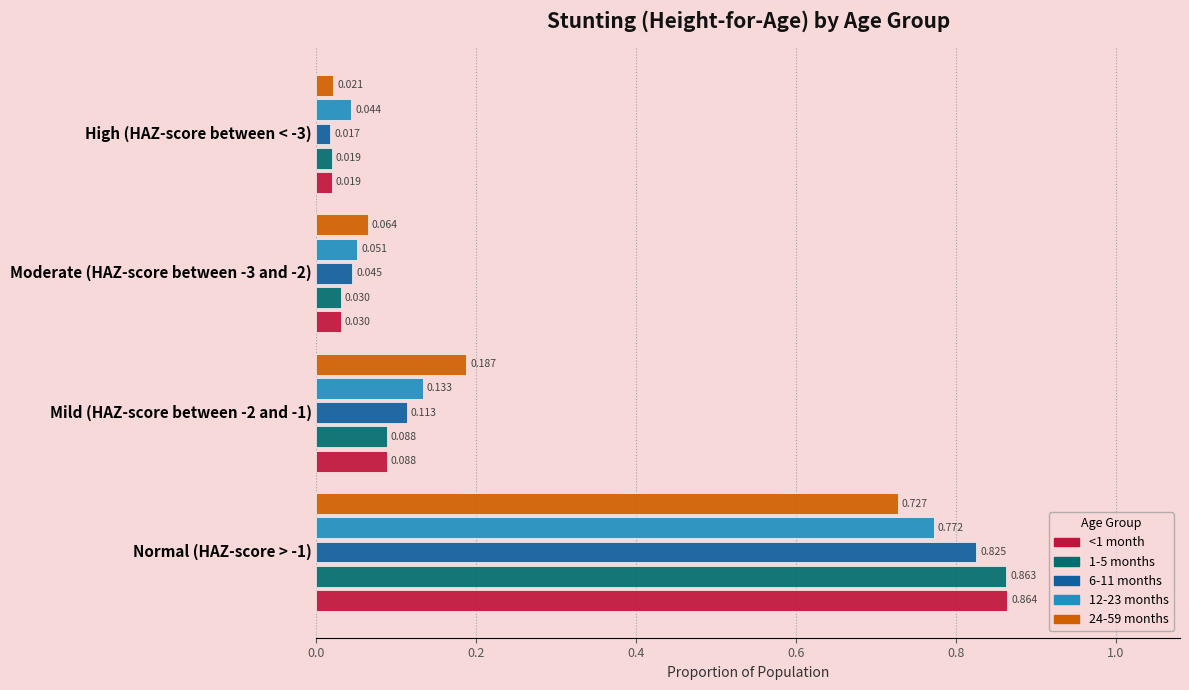

Is the value of 6-11 months at Normal (HAZ-score > -1) greater than the value of 12-23 months at High (HAZ-score between < -3)?

Yes